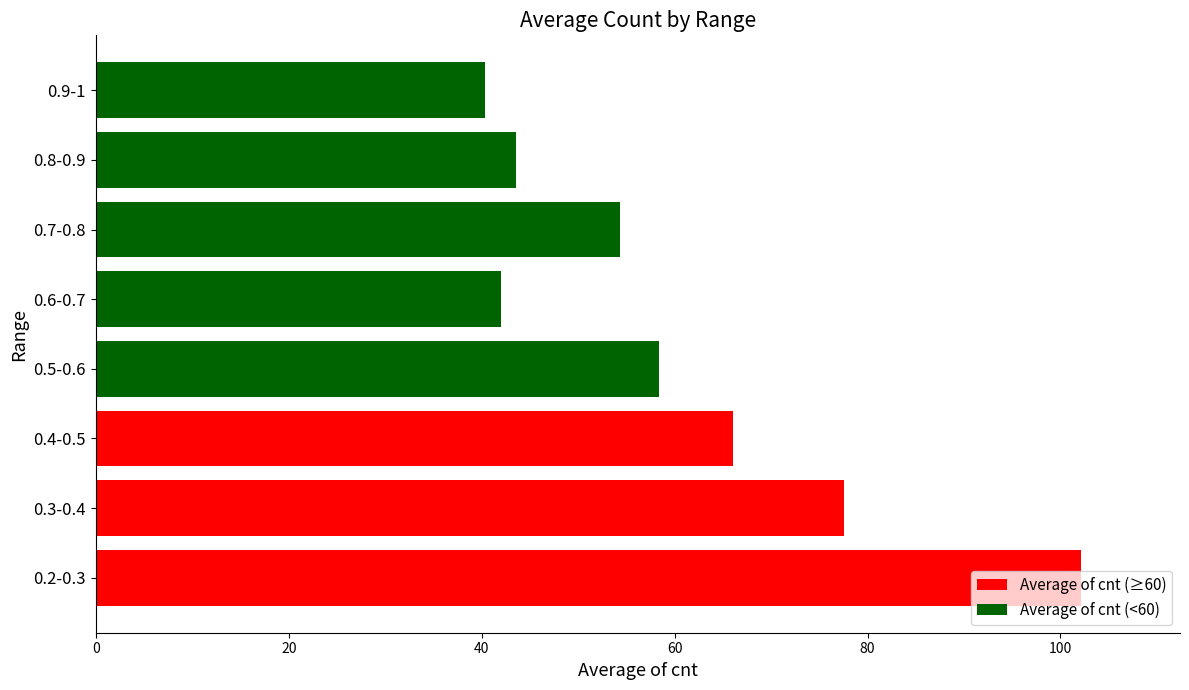

How many values exceed 58?

4